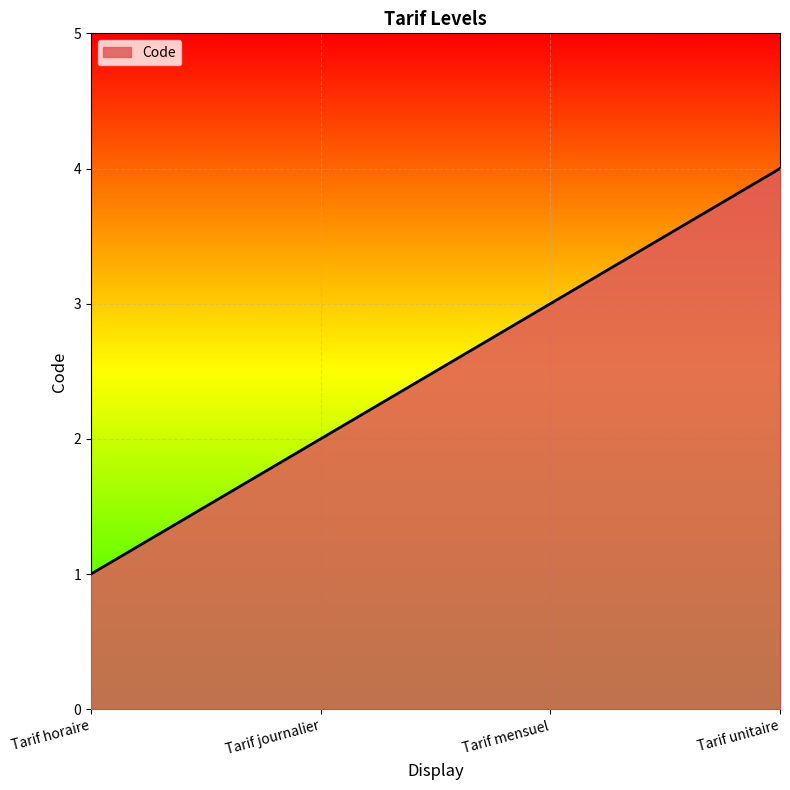

At which label is the value closest to 2?

Tarif journalier